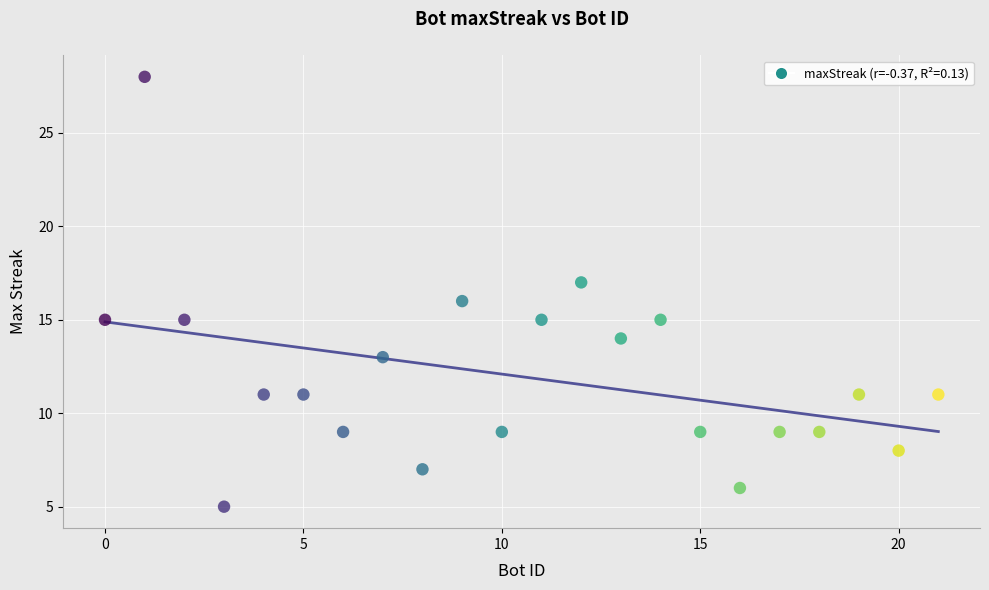

What is the range of Y values (max minus min)?

23